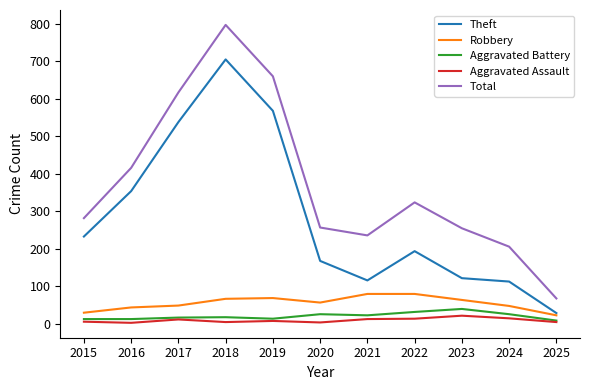

Which category has the lowest value in the Theft series?

2025